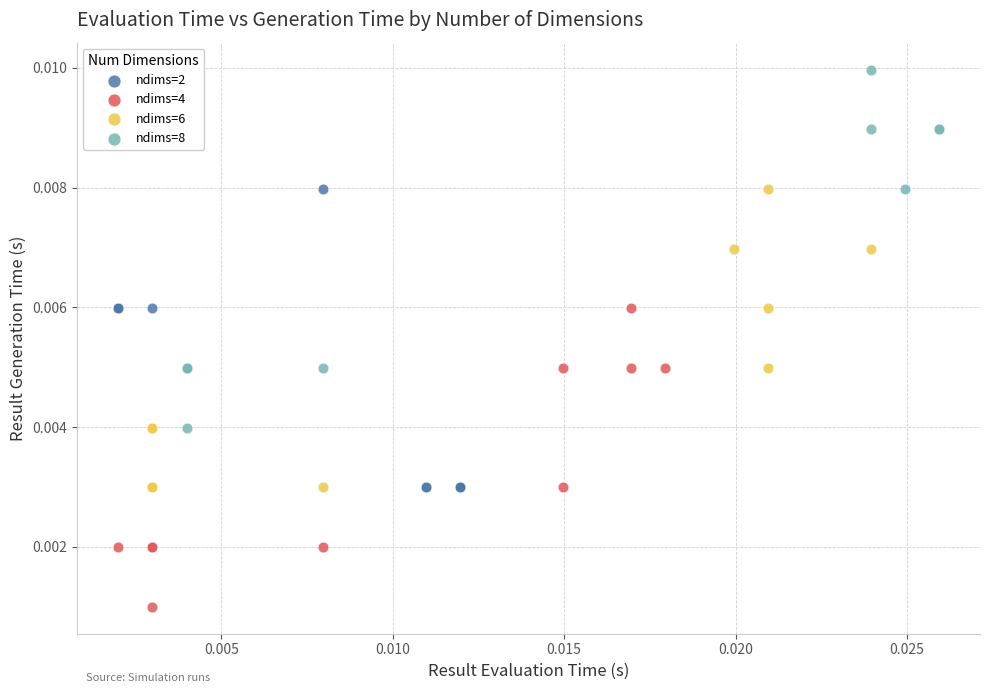

What are all the series names shown in the legend?

ndims=2, ndims=4, ndims=6, ndims=8